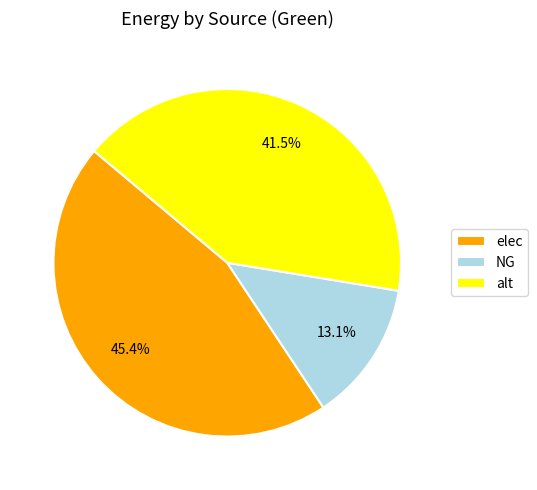

The elec slice represents 56% of the pie. True or false?

False